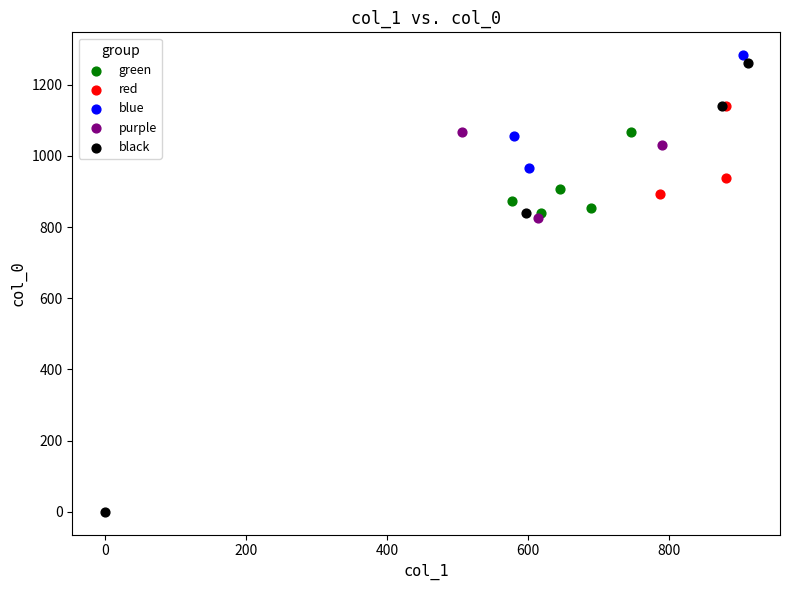

Which series has the widest spread of Y values?

black